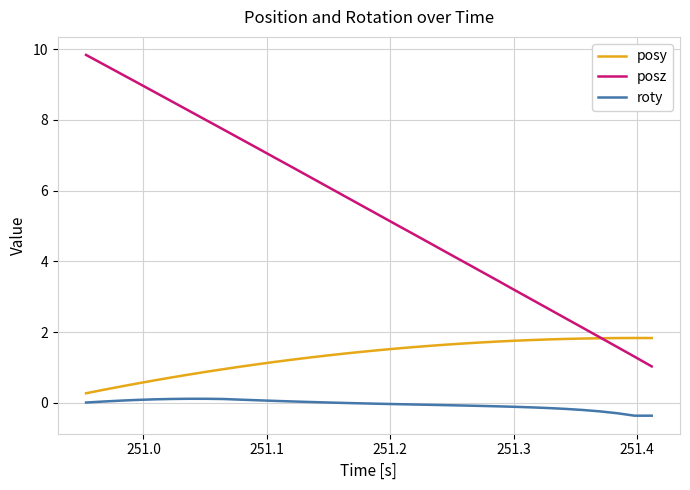

What is the difference between the maximum and second lowest values in the posy series?

1.5